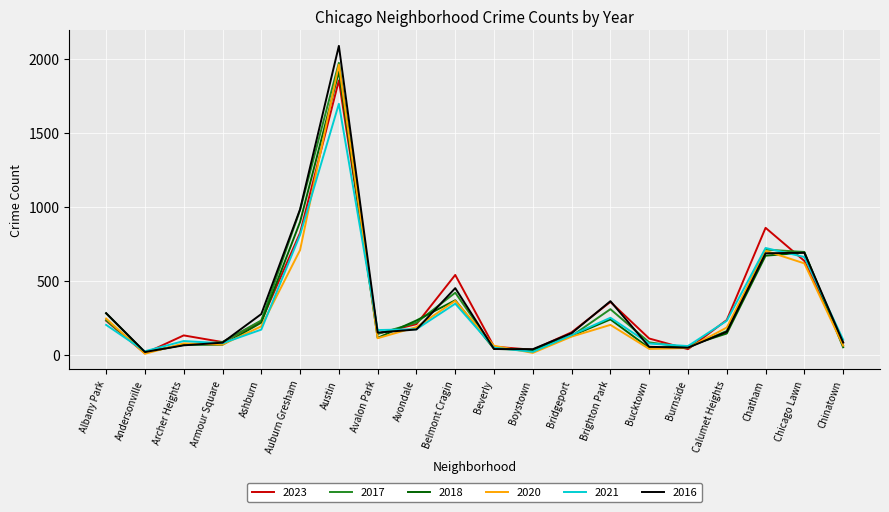

In 2020, how many points are lower than both neighbors (excluding endpoints)?

5